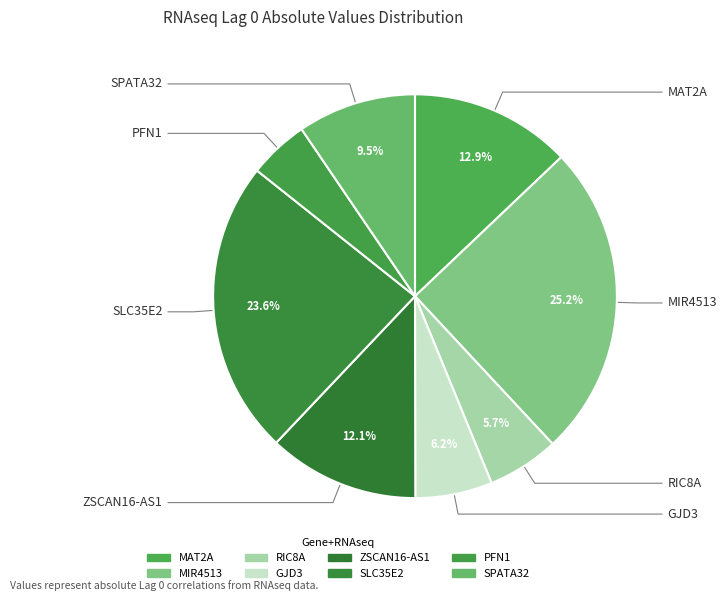

How many slices are in this pie chart?

8